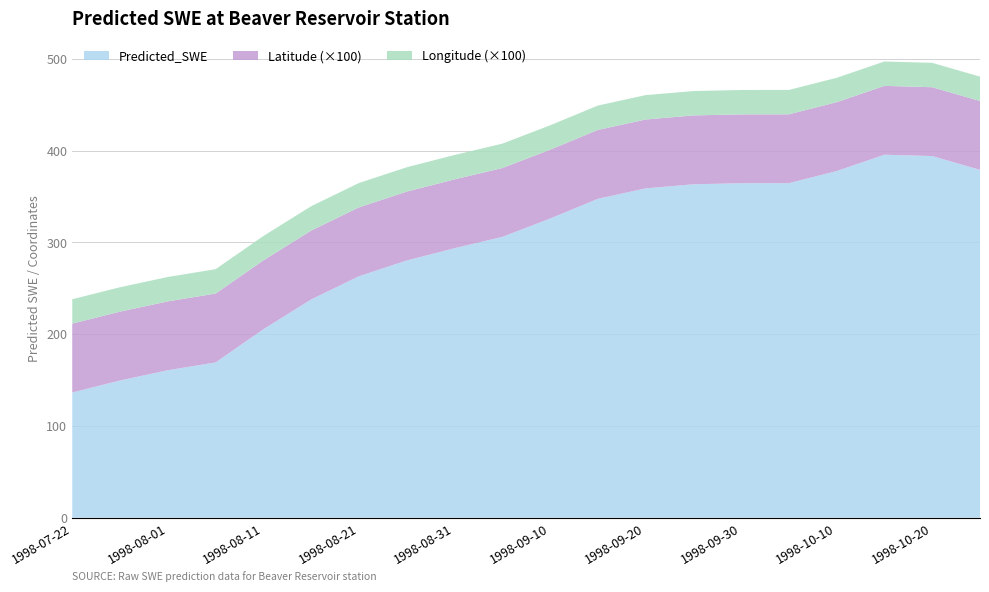

Reading left to right, what are all the values shown in this chart?

Predicted_SWE: 136.5	149.6	160.7	169.2	205.4	237.8	263.1	280.3	293.6	306.0	325.9	347.5	358.9	363.3	364.5	364.5	377.7	395.5	394.1	379.0
Latitude: 0.8	0.8	0.8	0.8	0.8	0.8	0.8	0.8	0.8	0.8	0.8	0.8	0.8	0.8	0.8	0.8	0.8	0.8	0.8	0.8
Longitude: 0.3	0.3	0.3	0.3	0.3	0.3	0.3	0.3	0.3	0.3	0.3	0.3	0.3	0.3	0.3	0.3	0.3	0.3	0.3	0.3